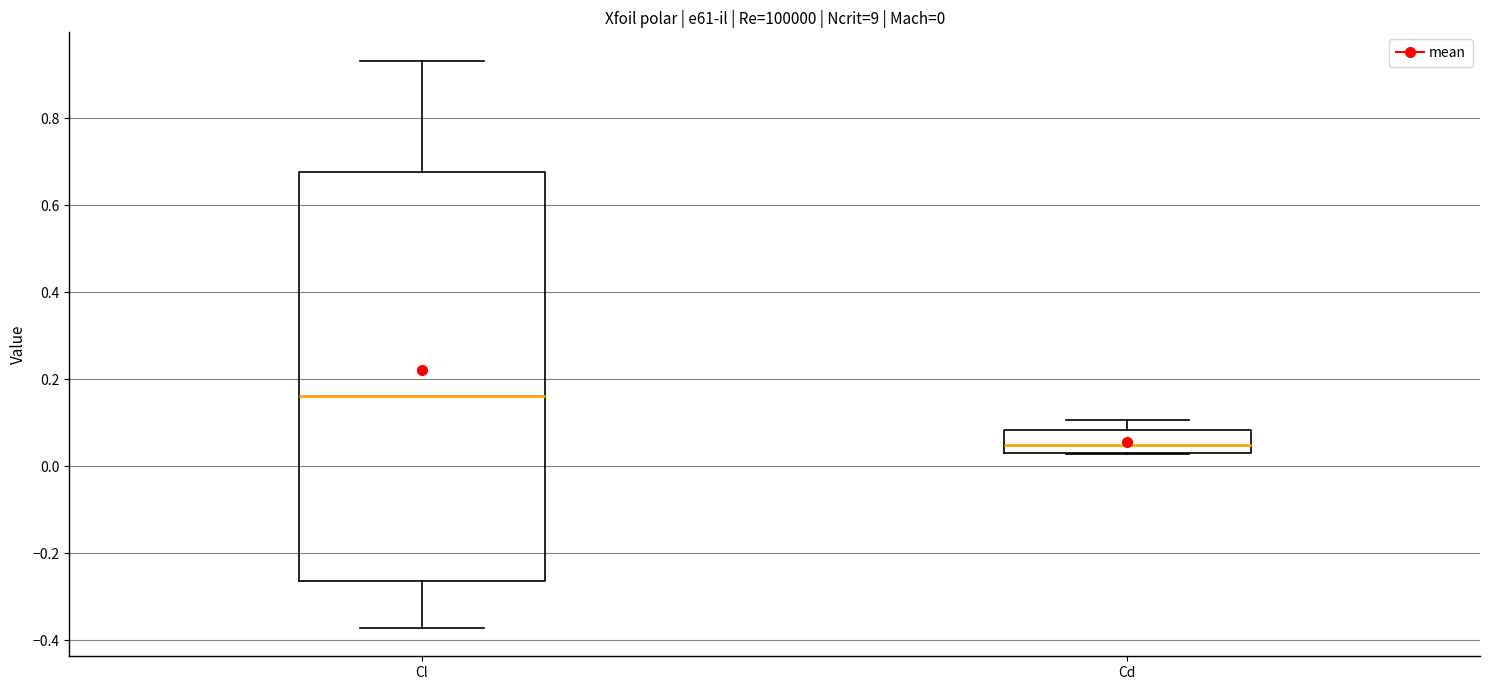

Which box has the highest median line?

Cl